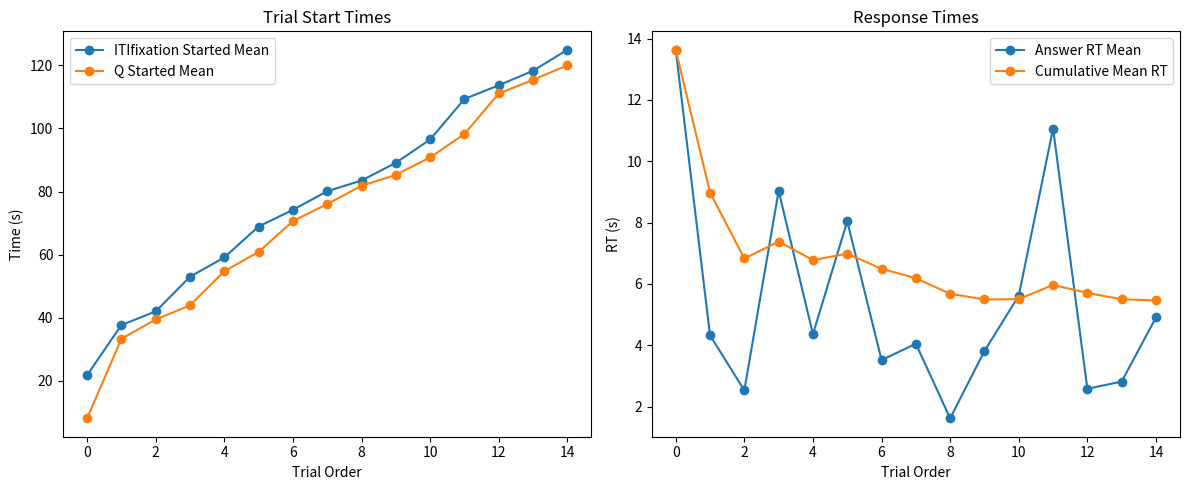

What is the difference between the second highest and minimum values in the Q Started Mean series?

107.3